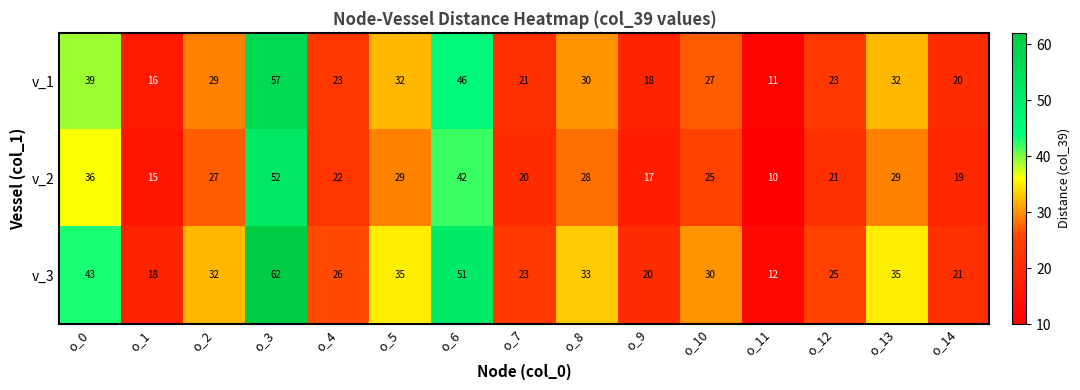

Count the number of data series in this chart.

3